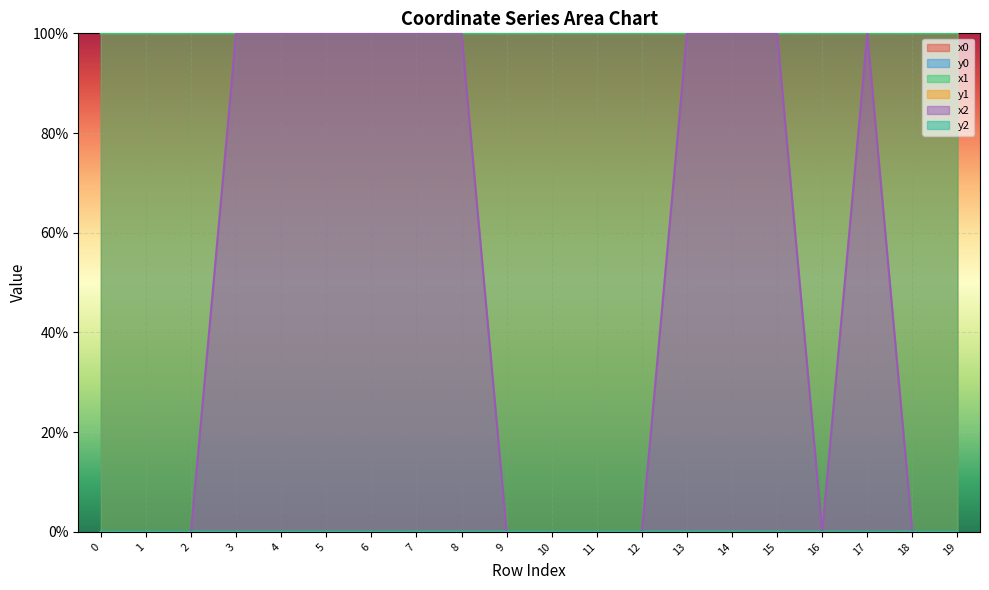

Is it true that y0 equals 0.0 at 10?

False